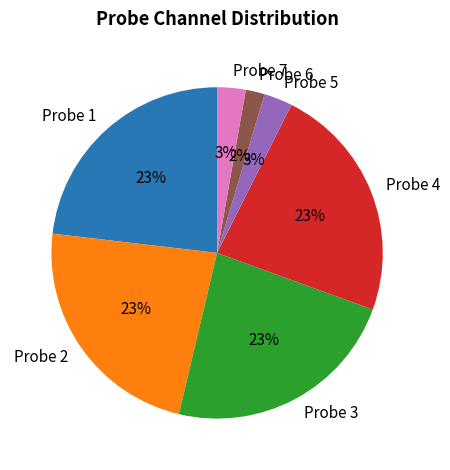

Is it true that Probe 5 is 17% of the pie?

False